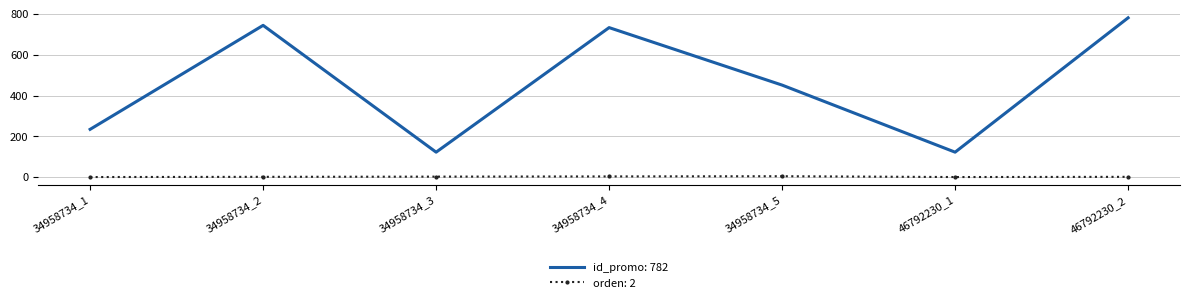

At which category is the sum across all series the highest?

46792230_2